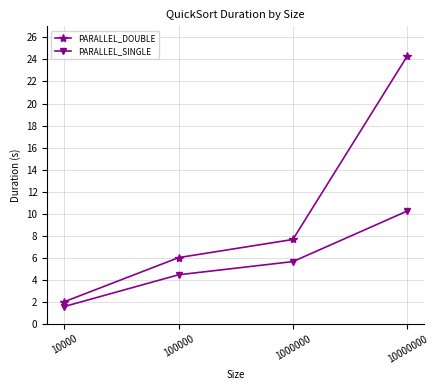

What is the value of the PARALLEL_SINGLE point at the 2nd from the left?

4.5